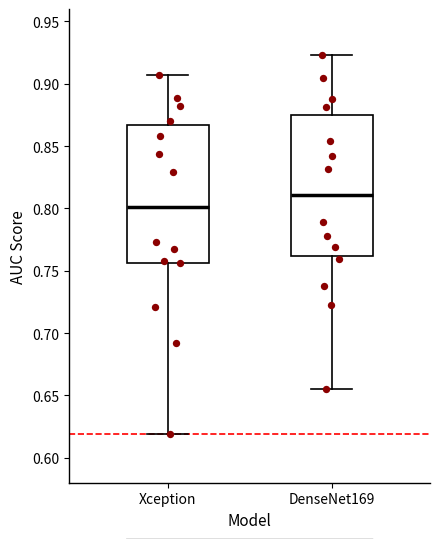

Reading left to right, read every box against the y-axis: the position of its median line, the range the box covers, and the ends of its whiskers. The values are not printed on the chart, so give them approximately, as read against the axis.

Xception: median 0.800, box 0.755 to 0.865, whiskers 0.620 to 0.905
DenseNet169: median 0.810, box 0.760 to 0.875, whiskers 0.655 to 0.925